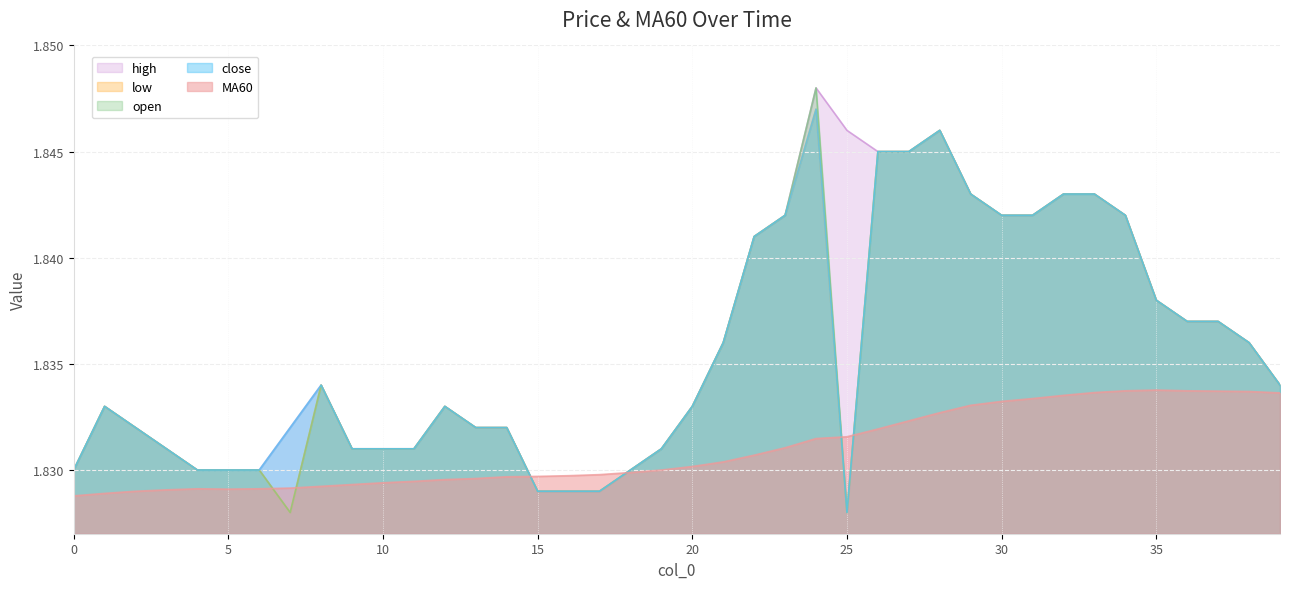

Which series has the largest total across all categories?

high